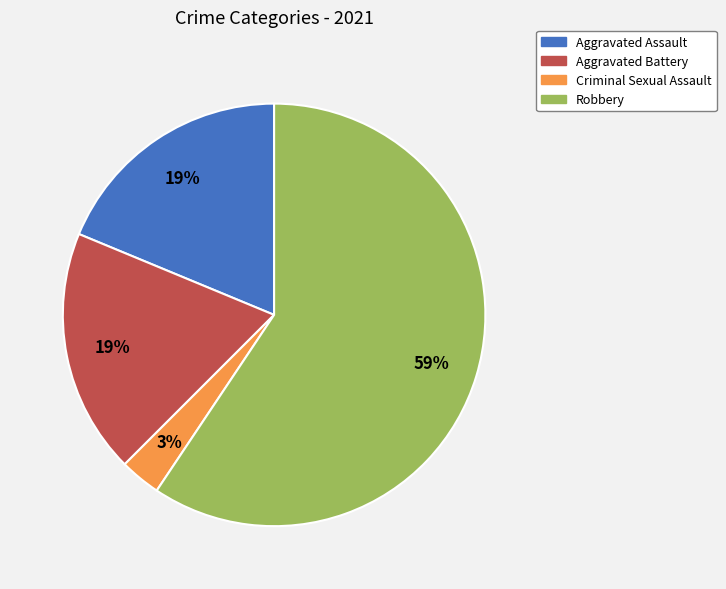

To the nearest percent, what percentage of the pie is Robbery?

59%